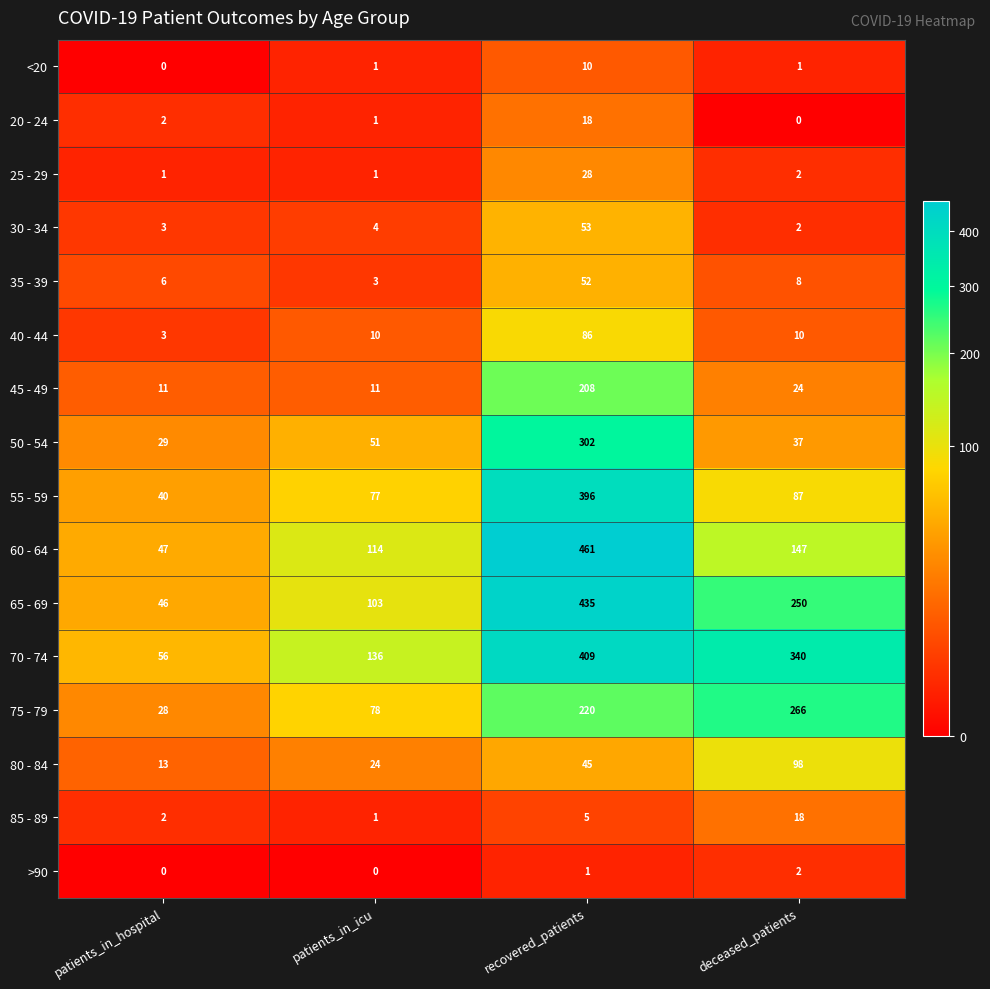

How many categories are shown in the chart?

4